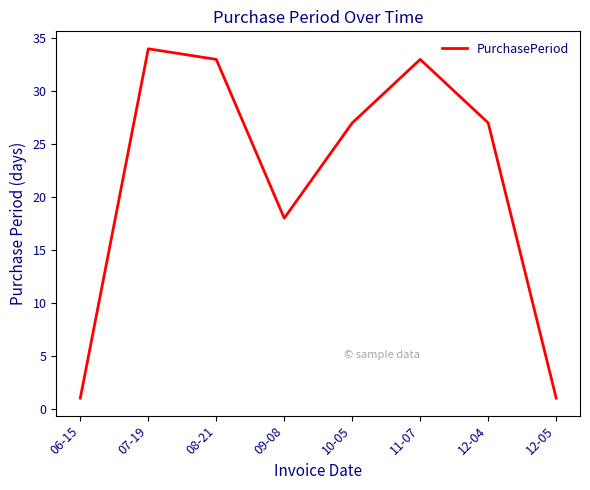

What is the sum of all values?

174